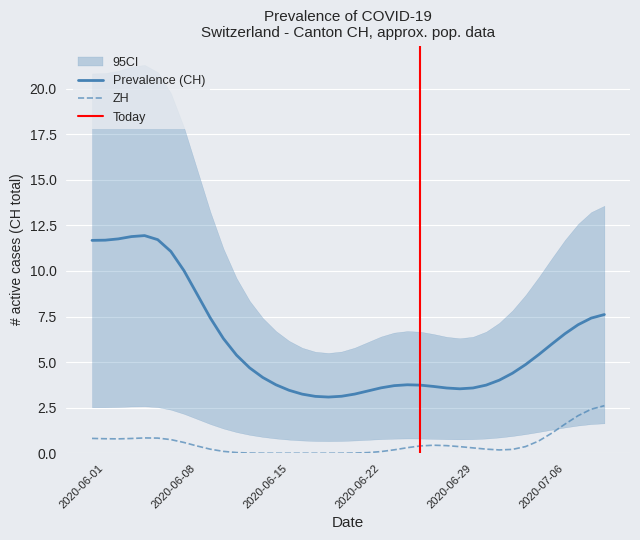

How many data points in CH are less than 5?

19